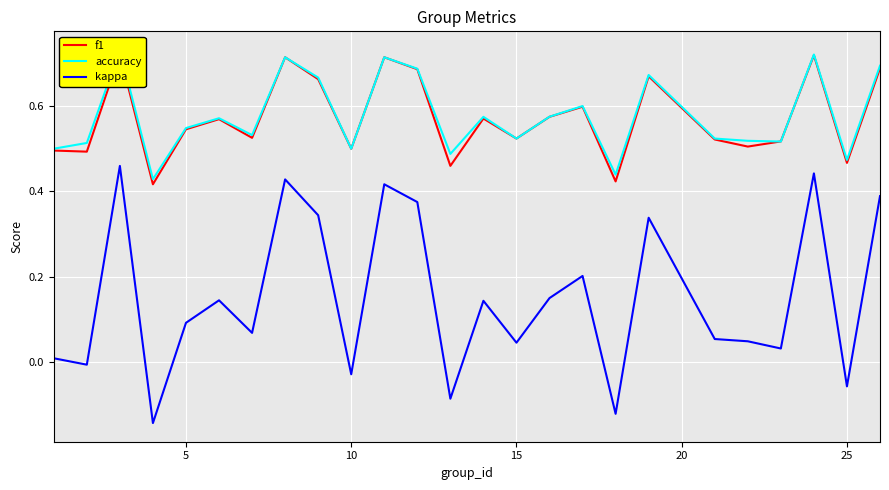

How many interior local valleys does the kappa series have?

9